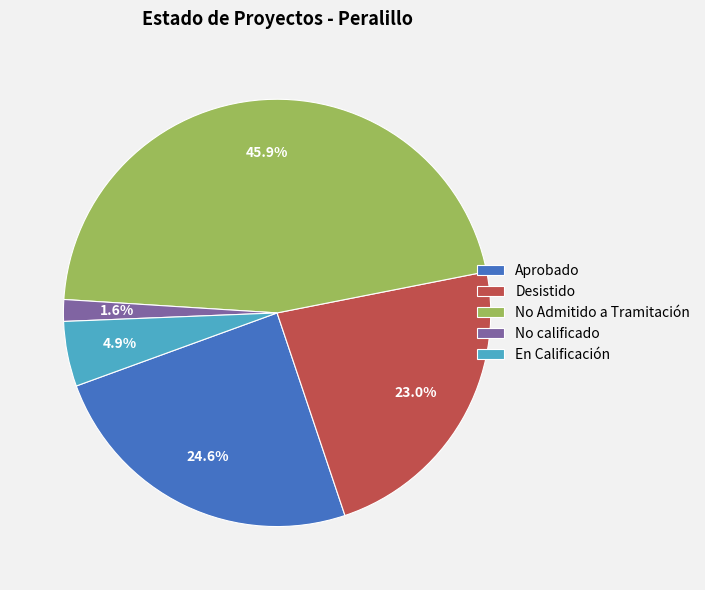

Count the number of slices in the pie.

5